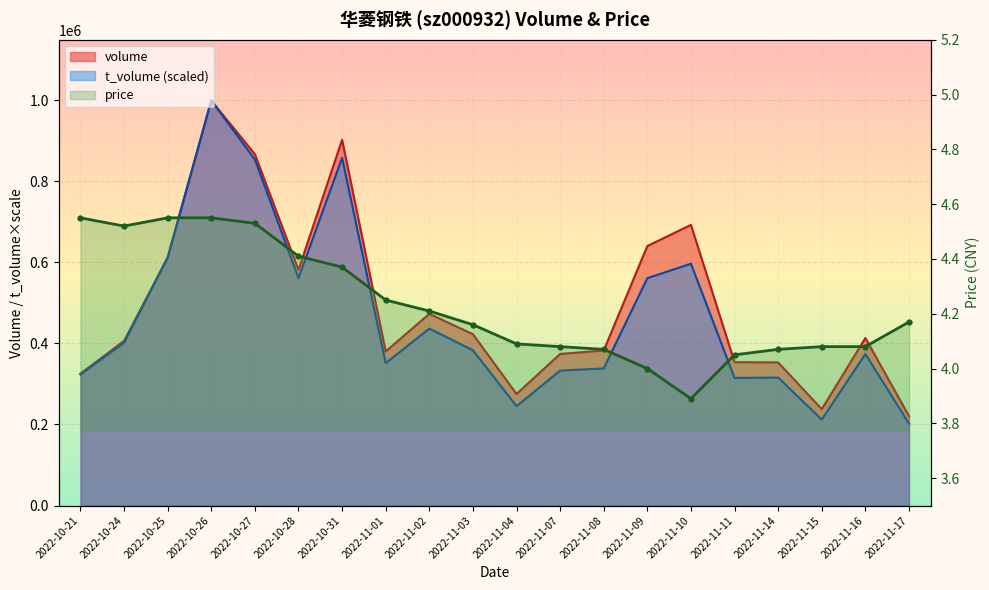

What is the highest value of the t_volume series?

999346.0